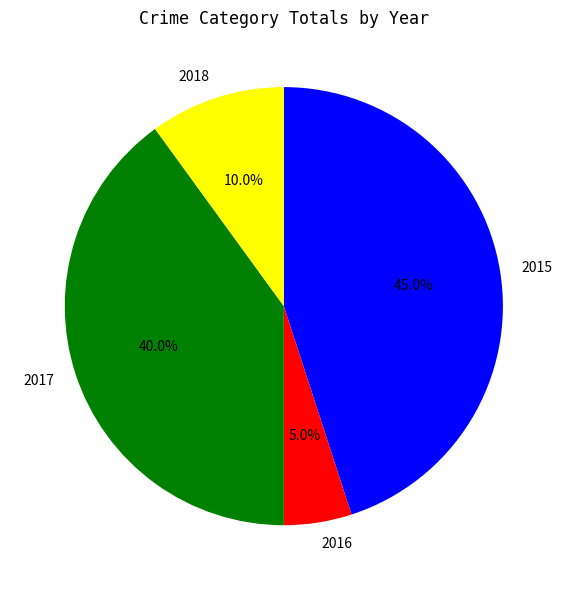

Is 2018 the majority of the pie?

No